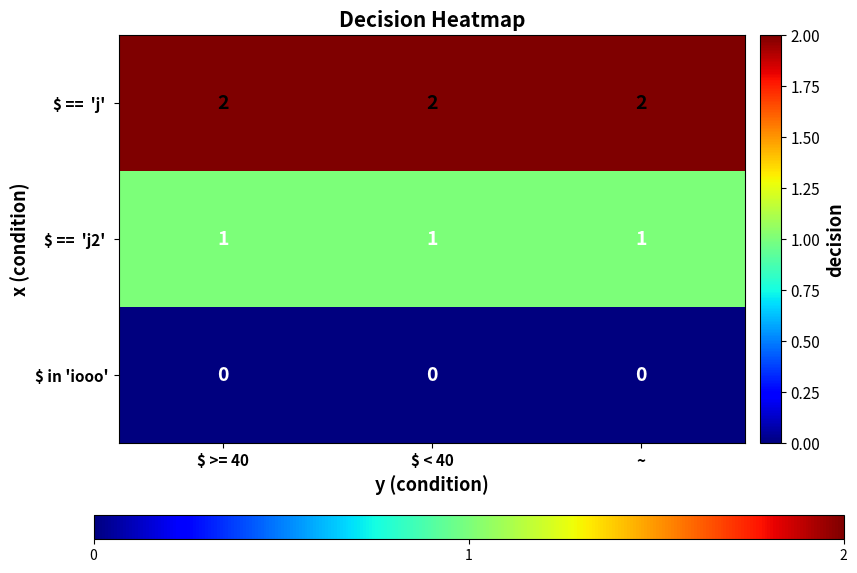

What is the total value across all series at ~?

3